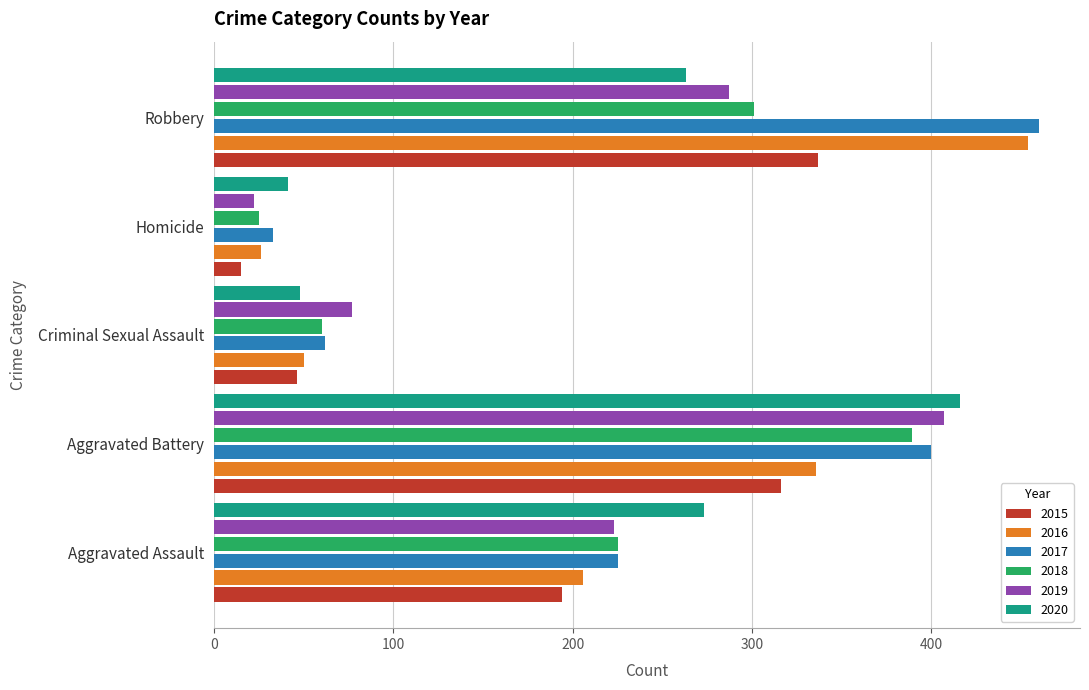

At how many categories does at least one series exceed 271?

3